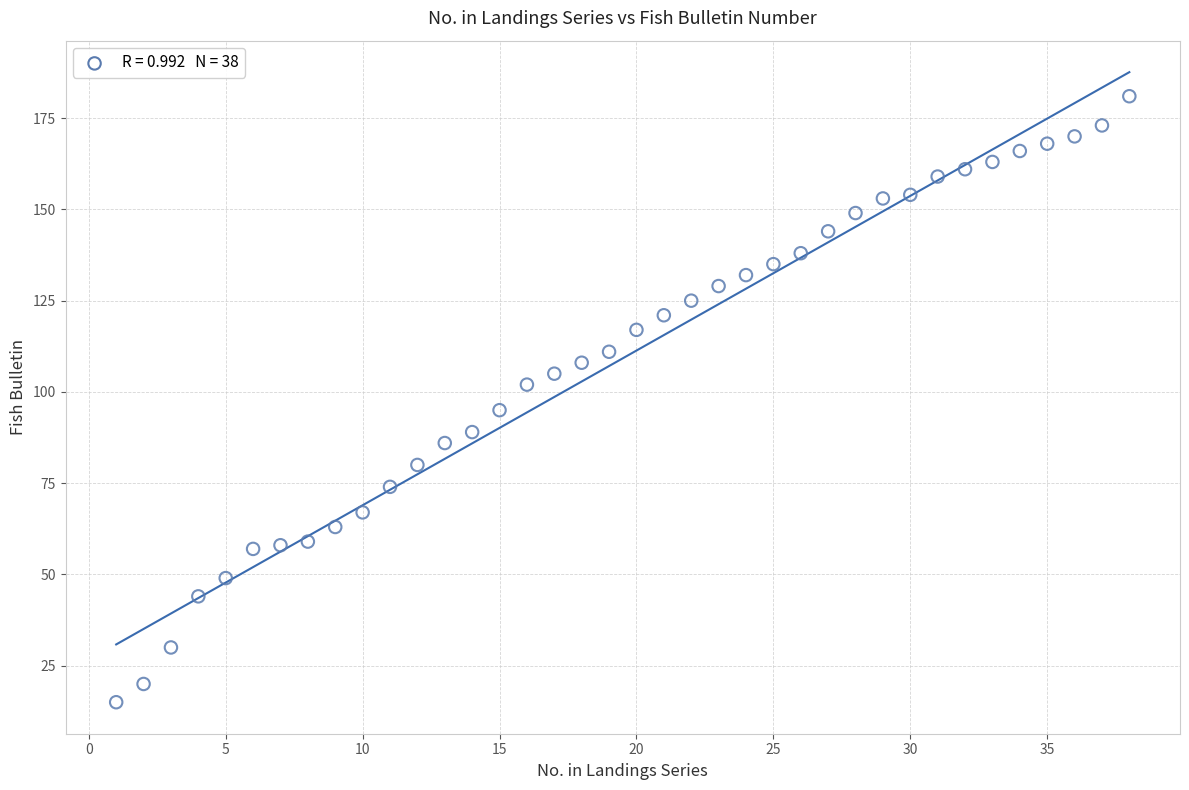

What is the range of X values (max minus min)?

37